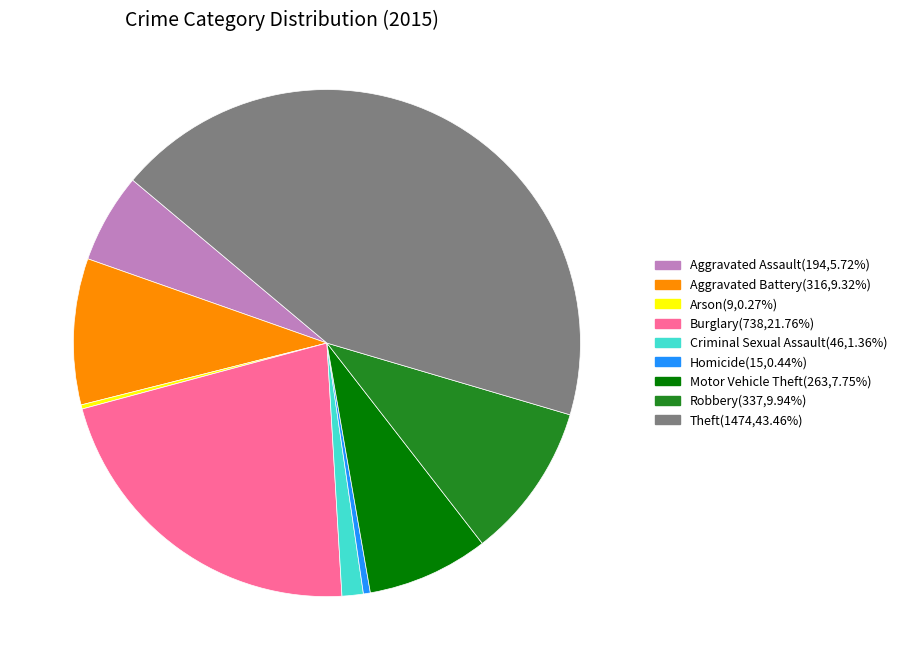

Is there a majority slice in this chart?

No